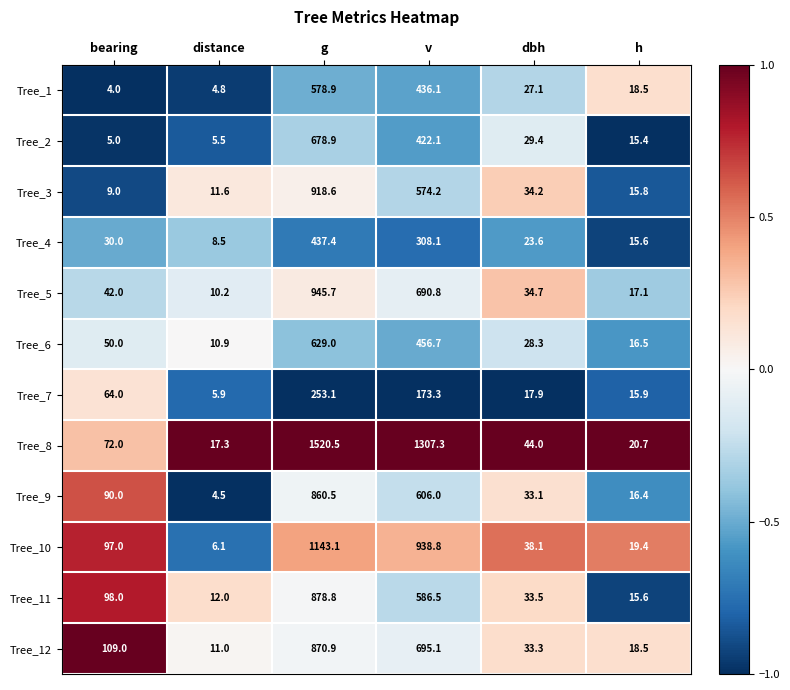

True or false: Tree_1 has a value of 41.5 at dbh.

False